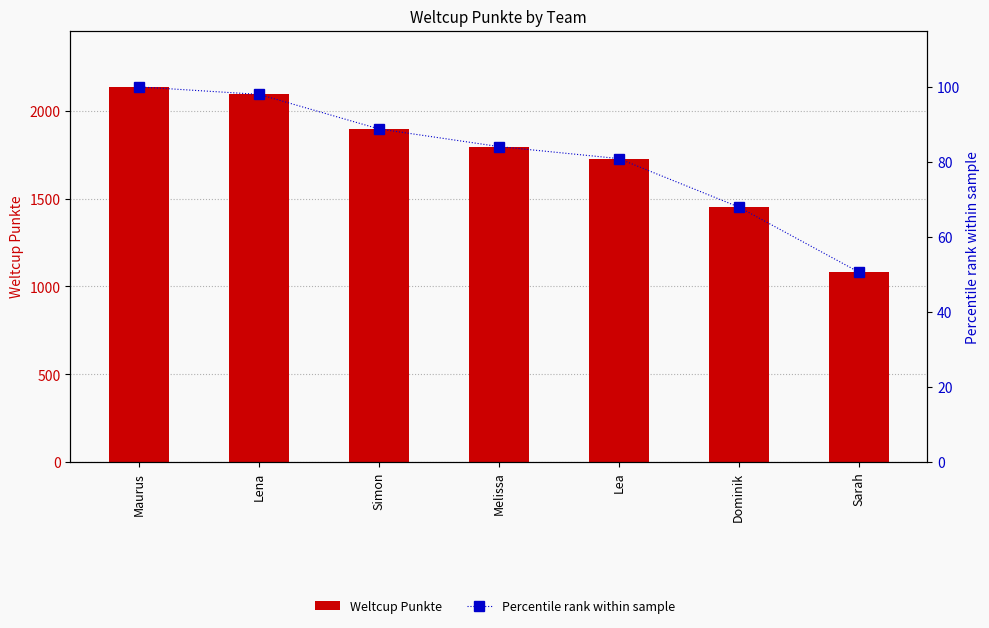

How many values in the Weltcup Punkte series exceed 1795?

3